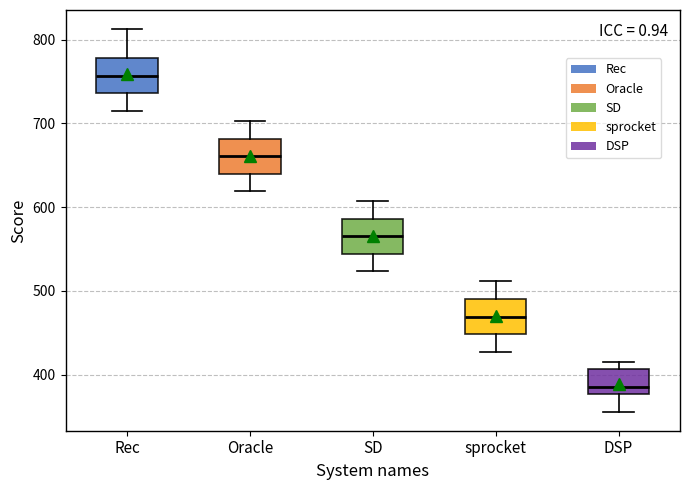

Which box's median line is the lowest?

DSP